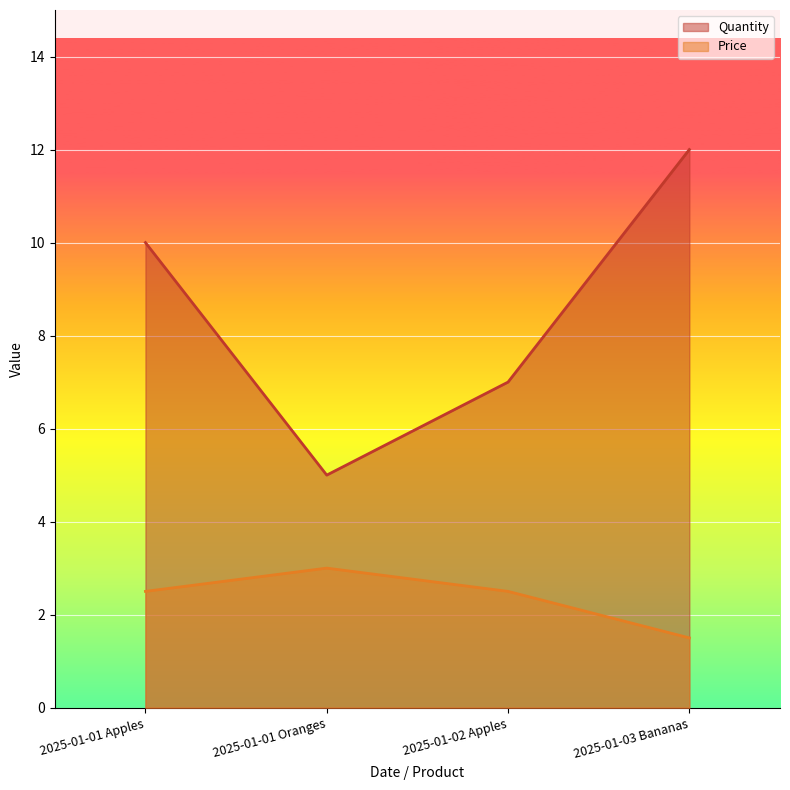

Reading left to right, transcribe all the data shown in this chart.

Quantity: 2025-01-01 Apples=10.0	2025-01-01 Oranges=5.0	2025-01-02 Apples=7.0	2025-01-03 Bananas=12.0
Price: 2025-01-01 Apples=2.5	2025-01-01 Oranges=3.0	2025-01-02 Apples=2.5	2025-01-03 Bananas=1.5